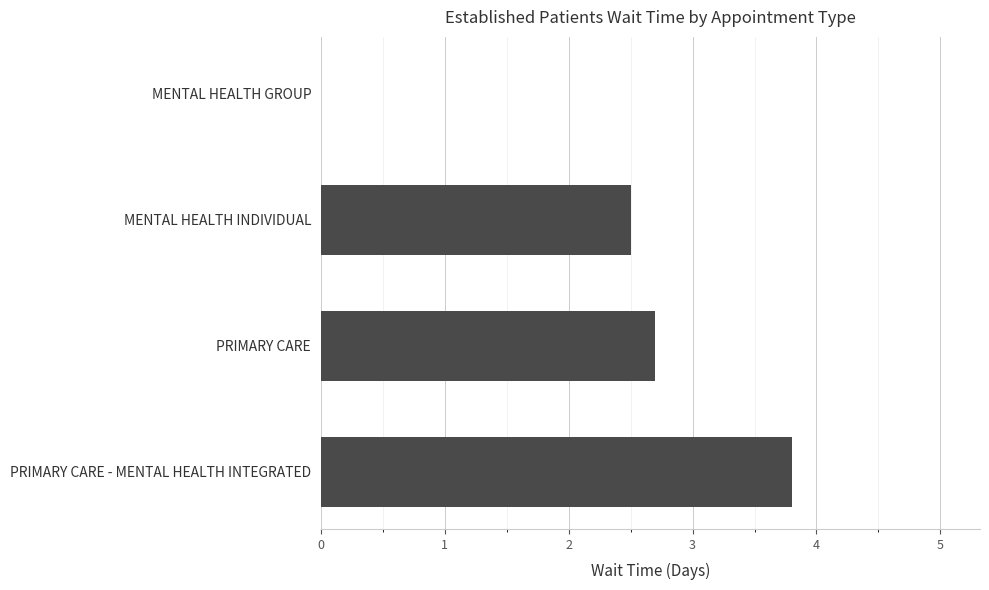

How many data points are above 2?

3